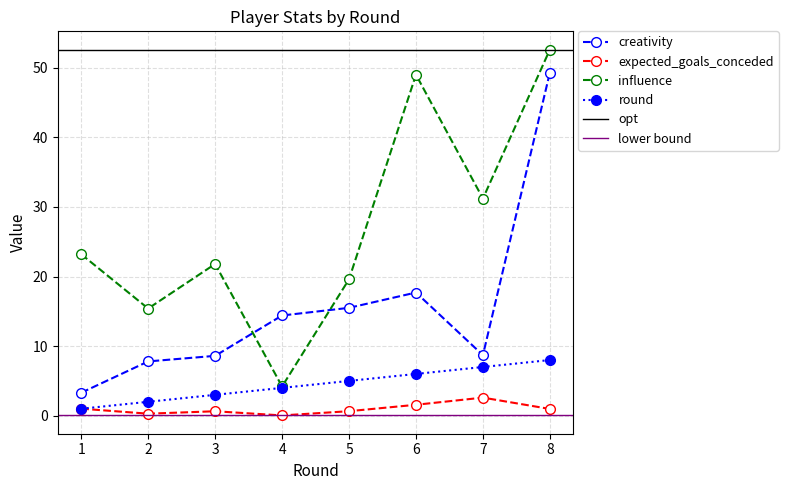

Between 6 and 3, which is larger?

6